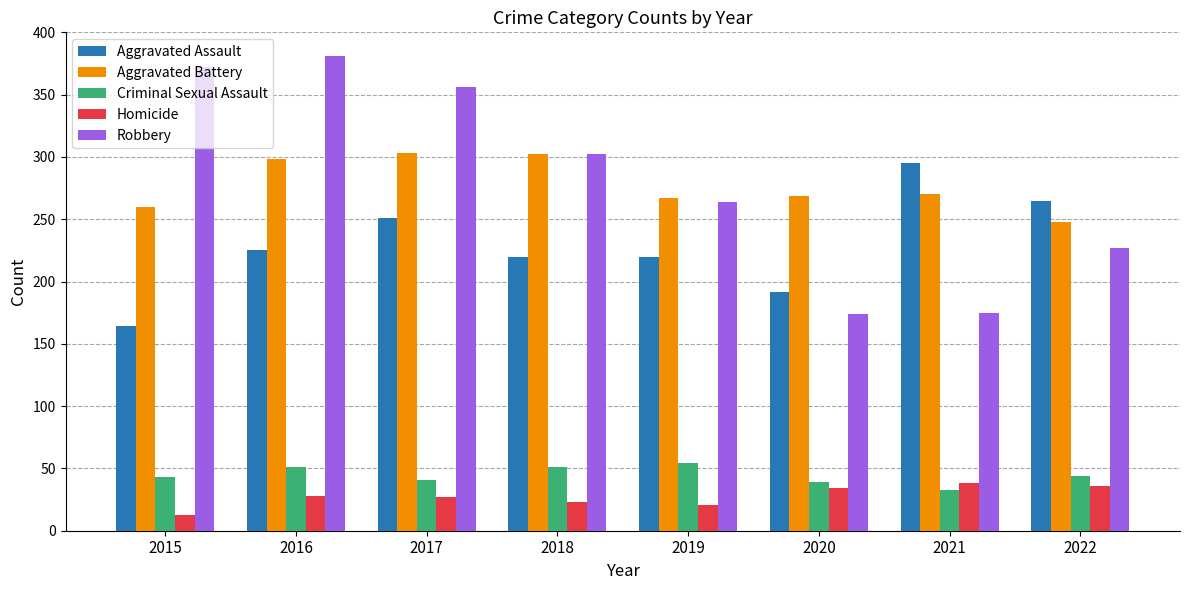

What is the value of the Aggravated Battery bar at the 8th from the left?

248